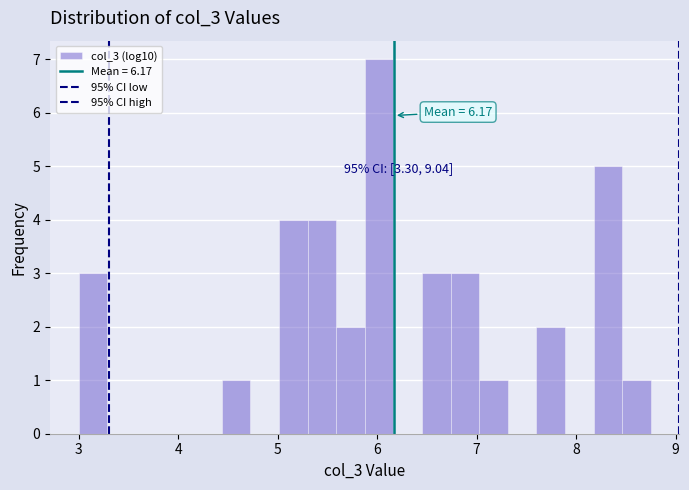

Around what value on the x-axis is the tallest bar? Give the approximate position of its centre, as read against the axis.

6.0